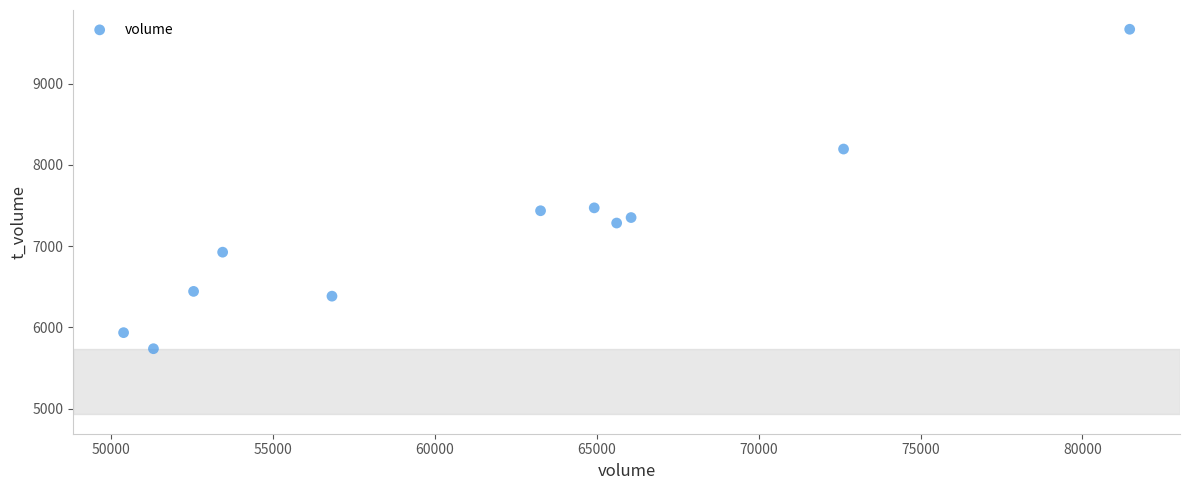

What is the average Y value?

7166.9